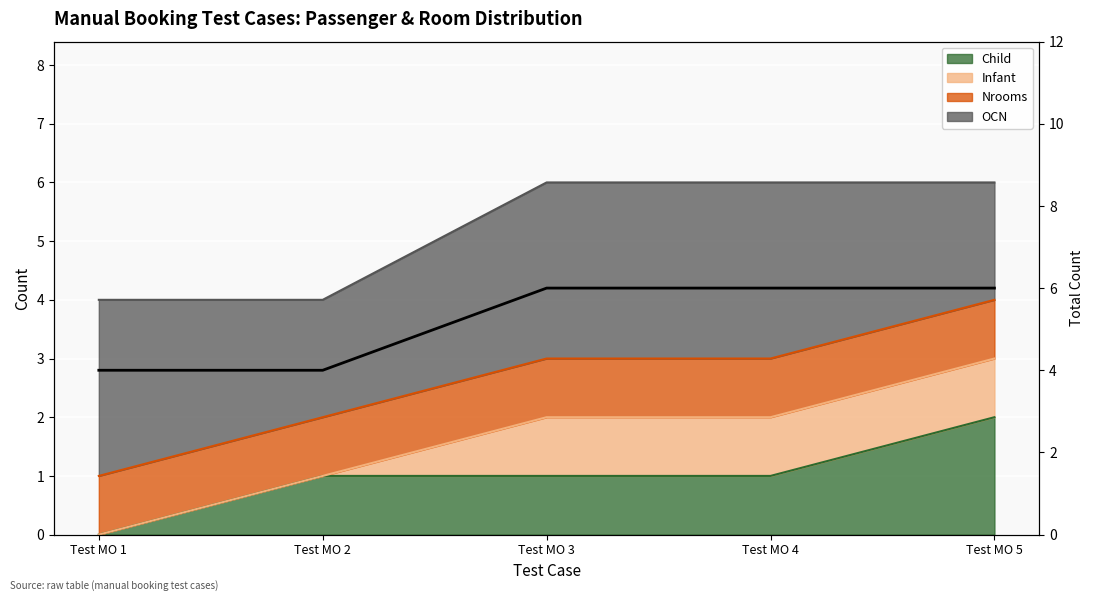

Reading left to right, list all the values displayed in this chart.

4	4	6	6	6